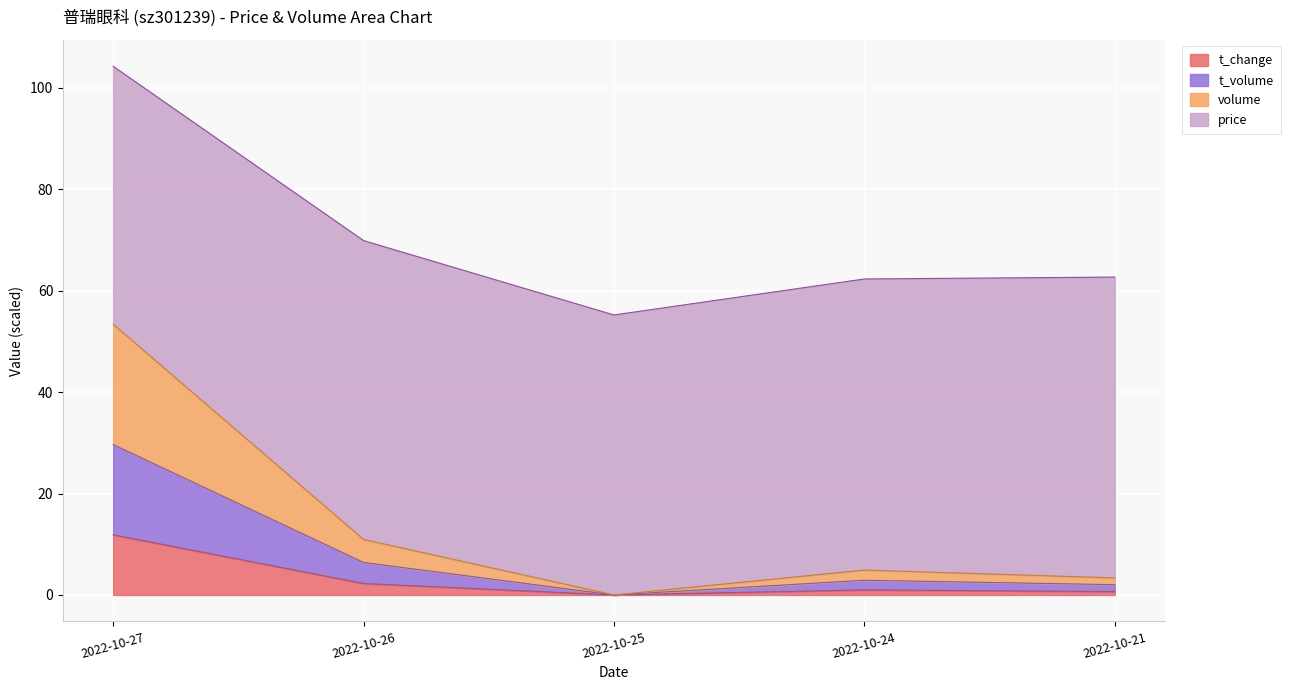

Between 2022-10-26 and 2022-10-24, which is larger?

2022-10-26